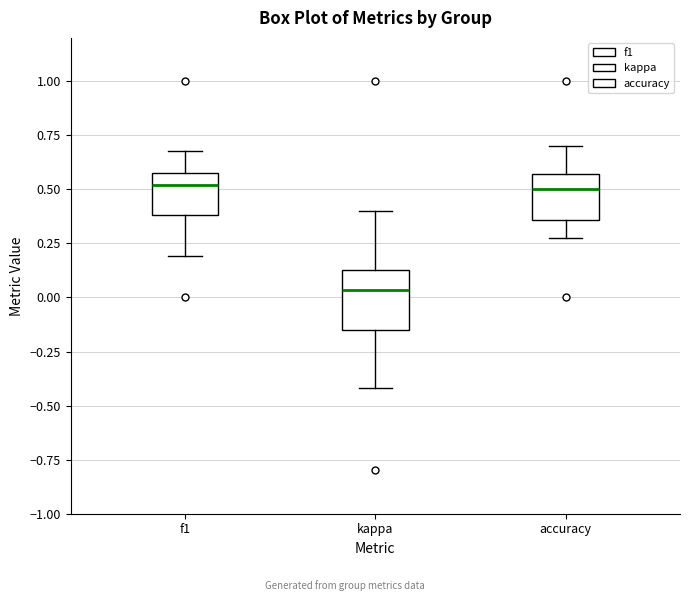

Reading left to right, read every box against the y-axis: the position of its median line, the range the box covers, and the ends of its whiskers. The values are not printed on the chart, so give them approximately, as read against the axis.

f1: median 0.50, box 0.40 to 0.55, whiskers 0.20 to 0.70
kappa: median 0.05, box -0.15 to 0.15, whiskers -0.40 to 0.40
accuracy: median 0.50, box 0.35 to 0.55, whiskers 0.25 to 0.70